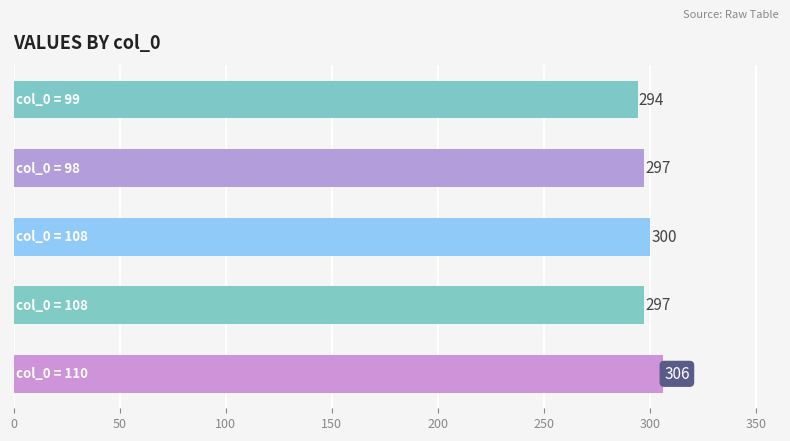

Count the values in the range 297 to 300.

3